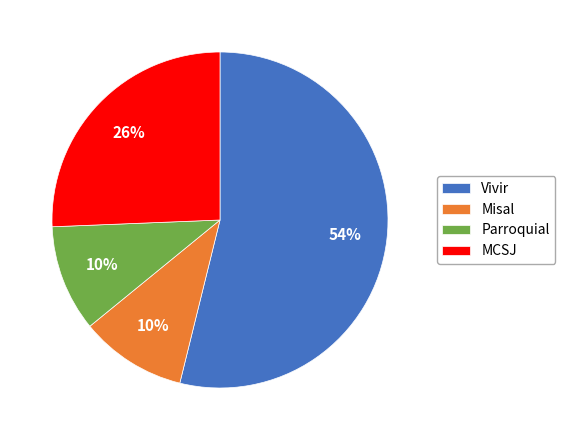

What is the ratio of the value at Parroquial to the value at Misal?

1.0